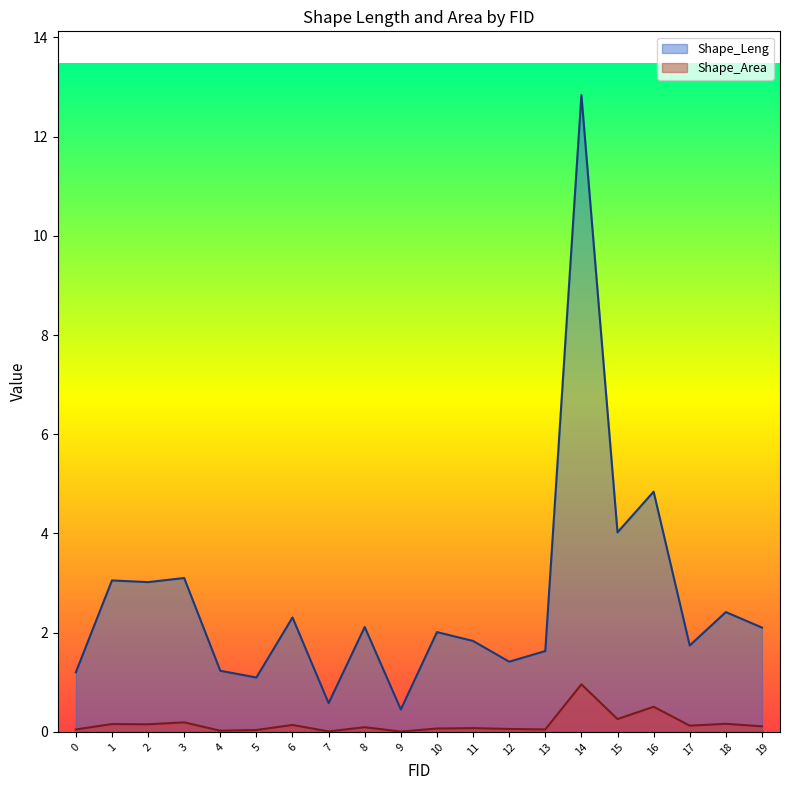

What is the value of the Shape_Leng point at the 17th from the left?

4.8